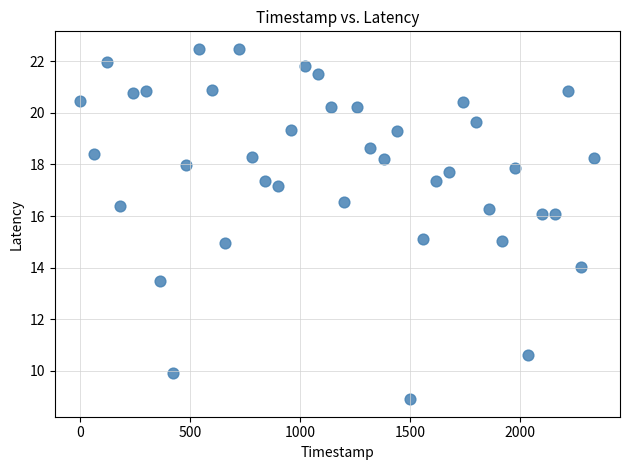

What is the range of X values (max minus min)?

2340.0